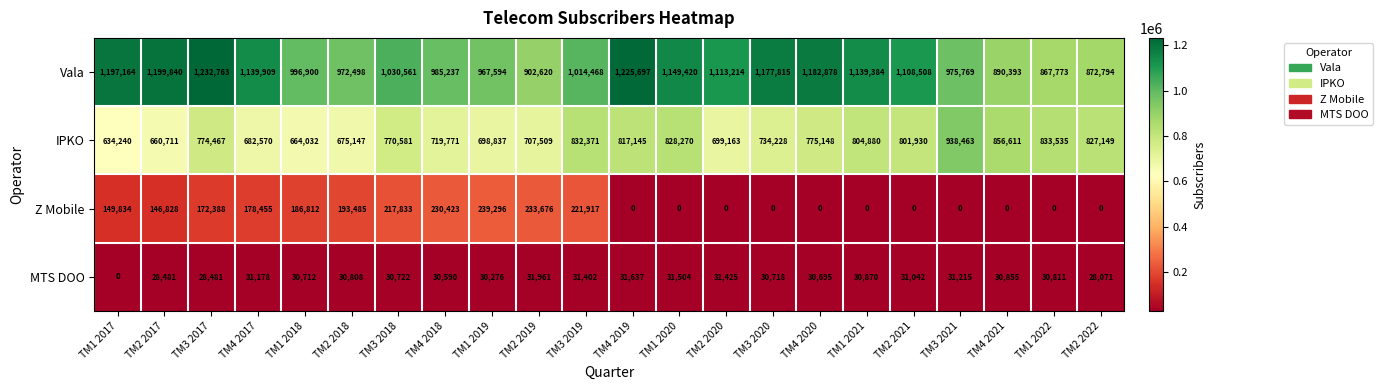

What is the spread (max minus min) of values at TM4 2017?

1108731